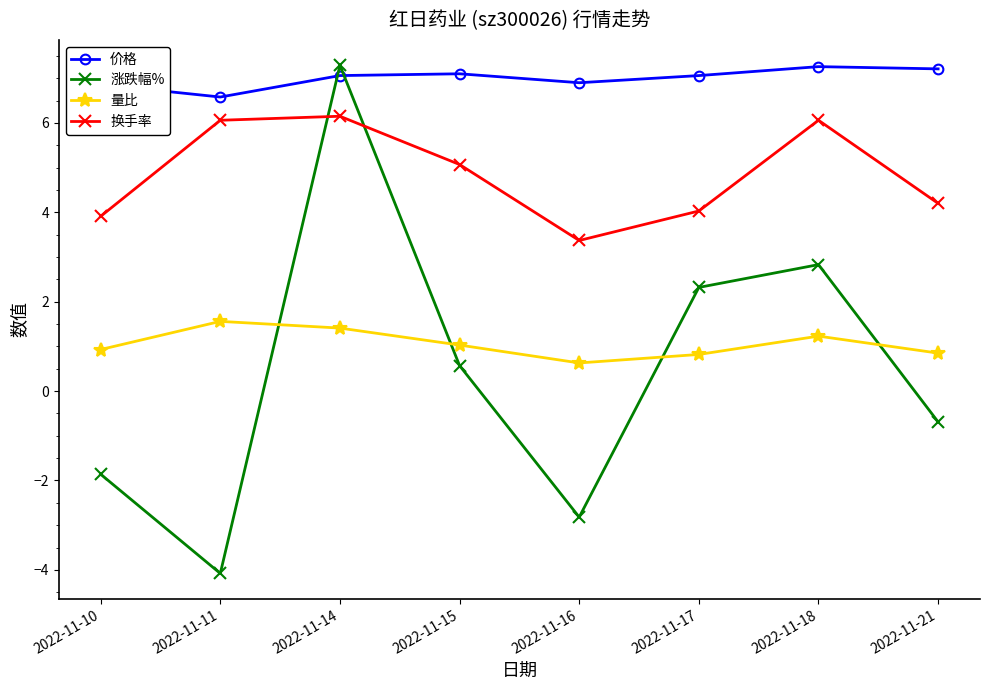

Which series has the largest total across all categories?

价格